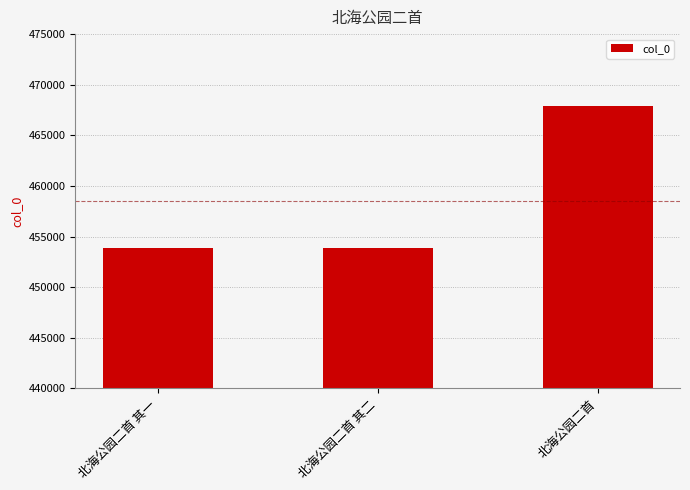

Are the bars horizontal?

No